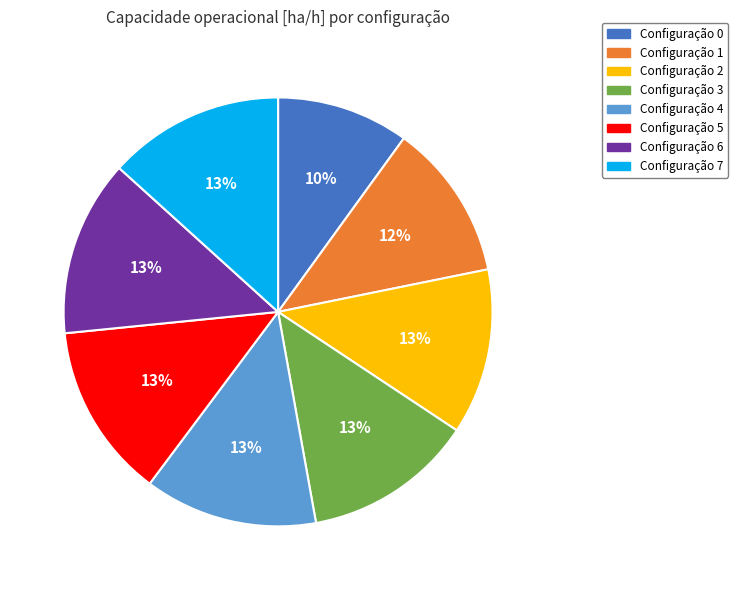

Is there a majority slice in this chart?

No